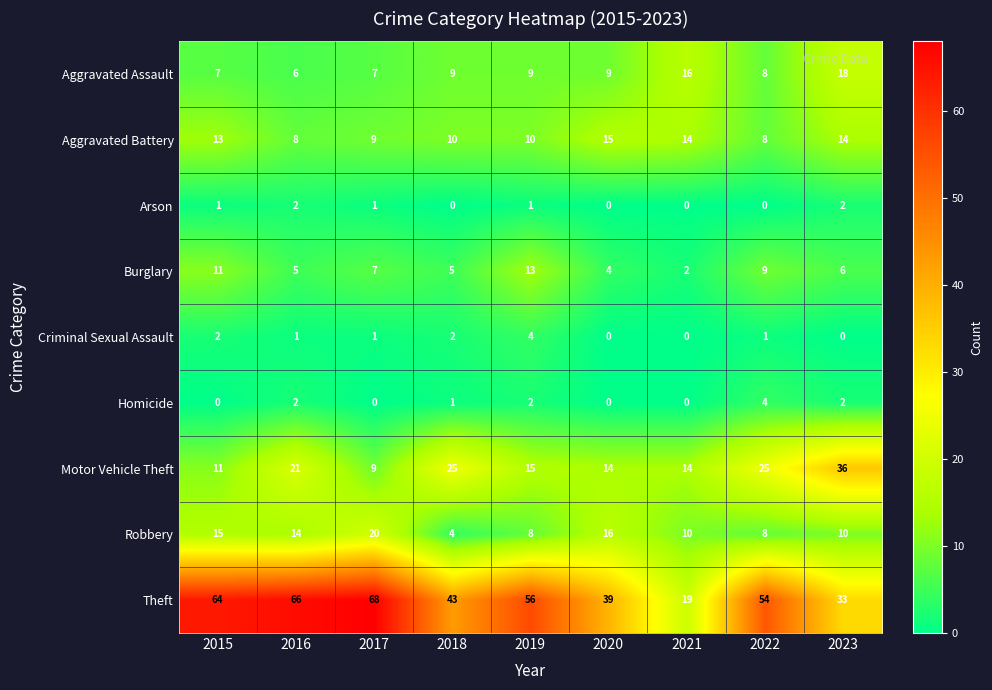

Which series has the largest total across all categories?

Theft